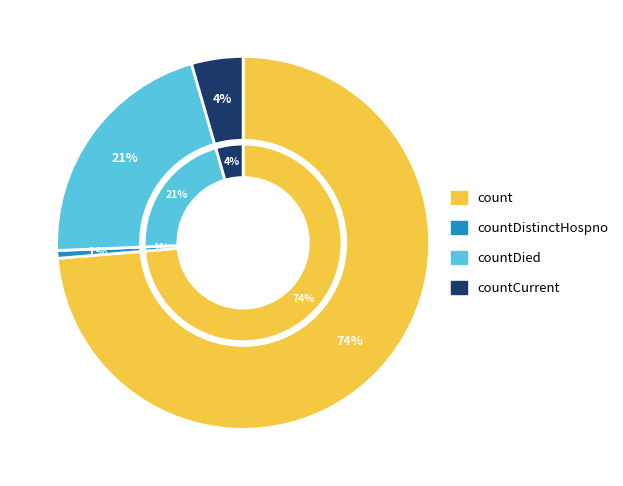

What is the ratio of the value at countDied to the value at countCurrent?

4.7